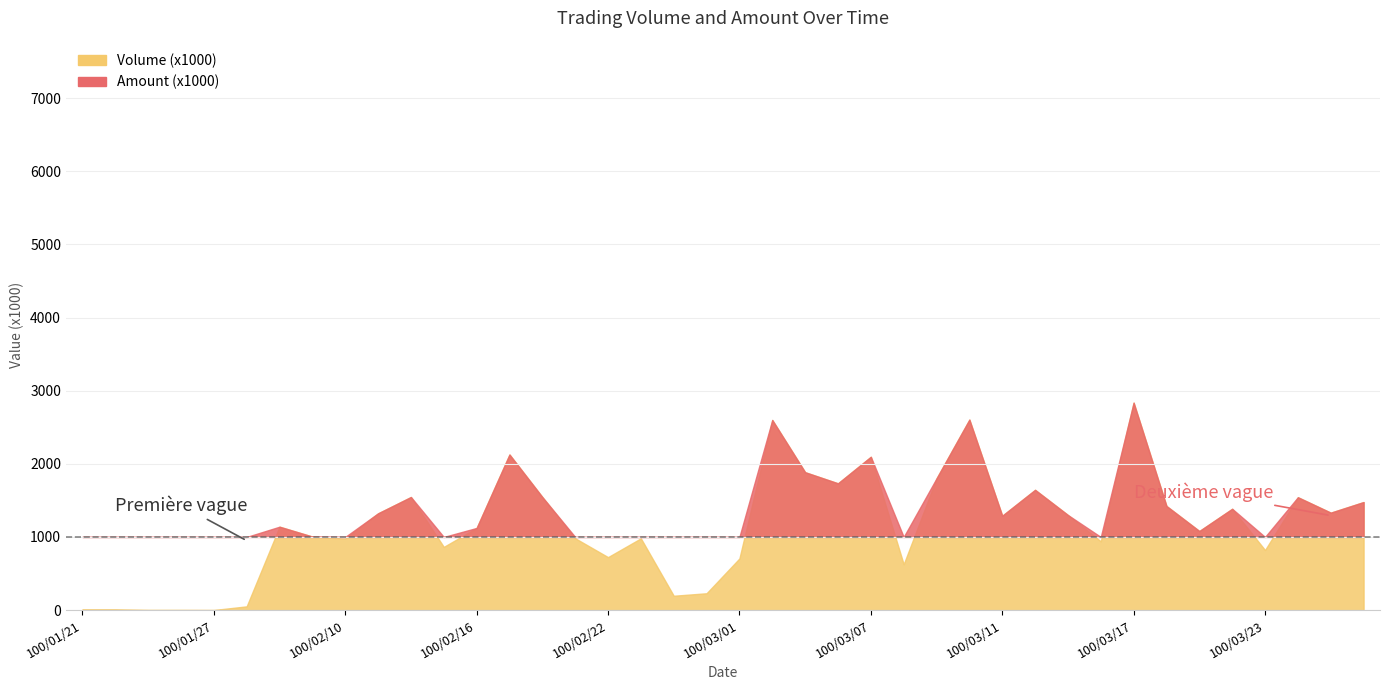

What is the average value of the Volume (x1000) series?

1149